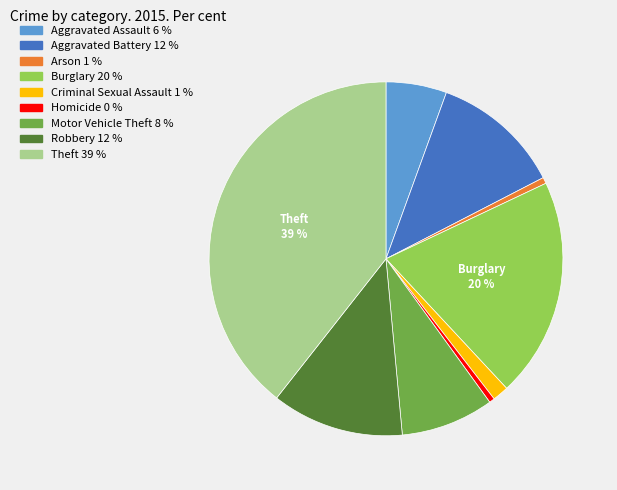

Is there a majority slice in this chart?

No